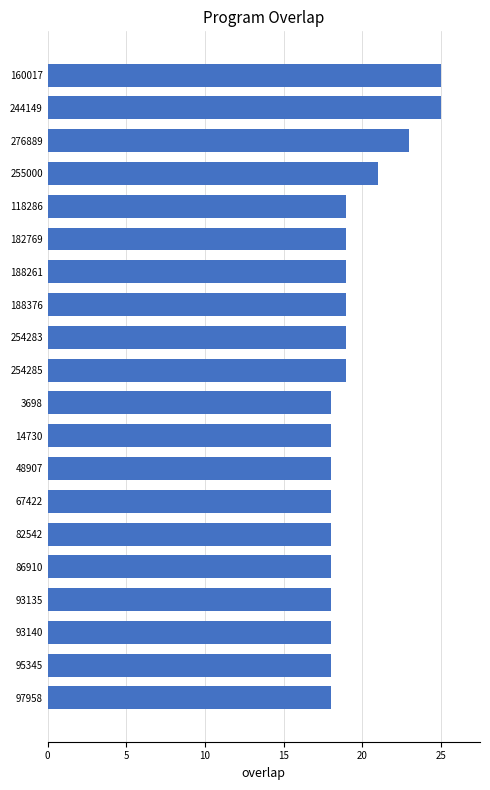

How many data points does each series have?

20